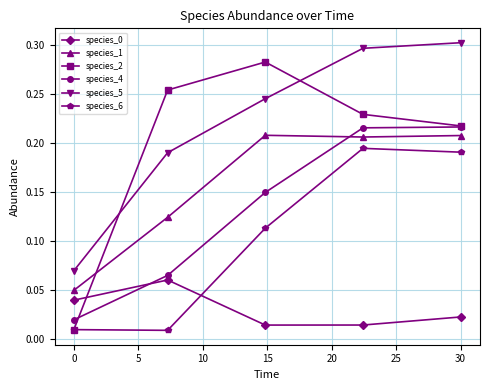

At how many categories does at least one series exceed 0?

5